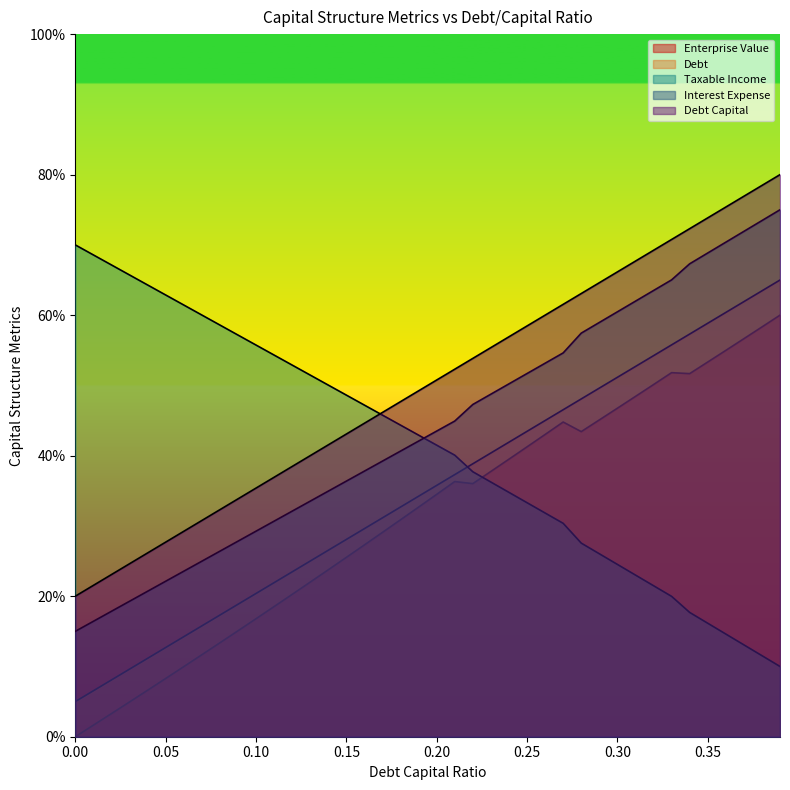

True or false: debt_capital and taxable_income intersect in this chart.

False